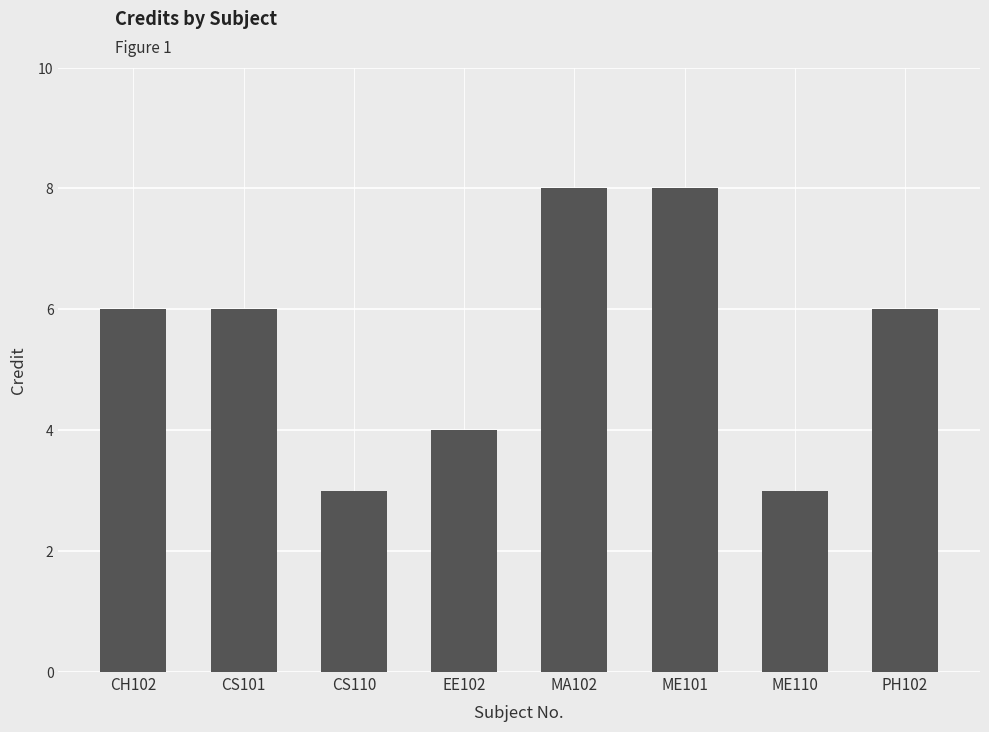

Count the number of categories in the chart.

8